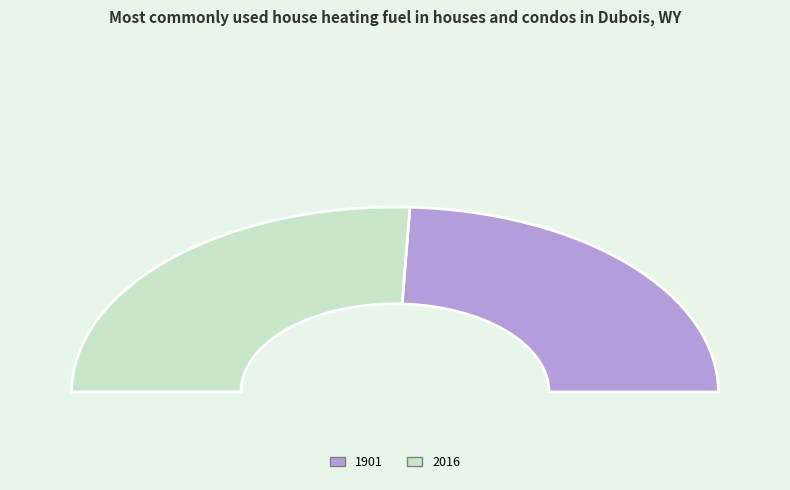

Count the number of slices in the pie.

2